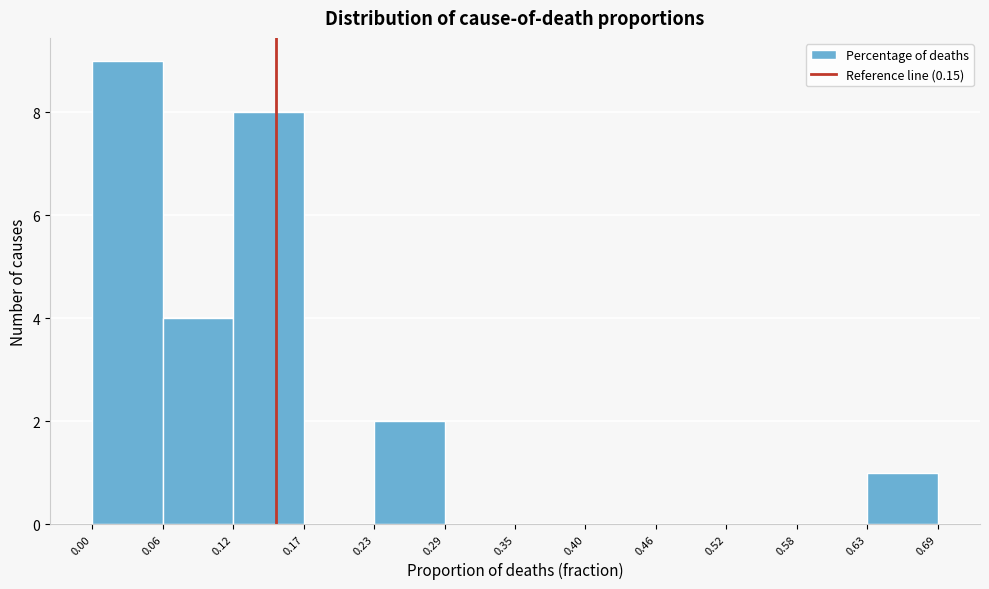

What is the height of the bar covering 0.63 to 0.69 on the x-axis? The values are not printed on the chart, so give them approximately, as read against the axis.

1